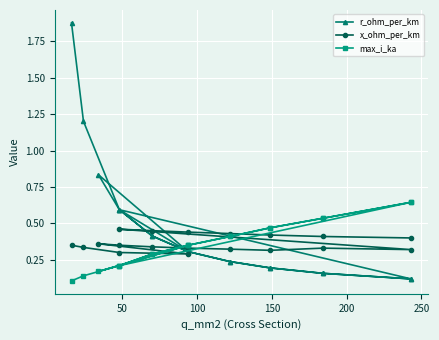

What is the average value of the x_ohm_per_km series?

0.4